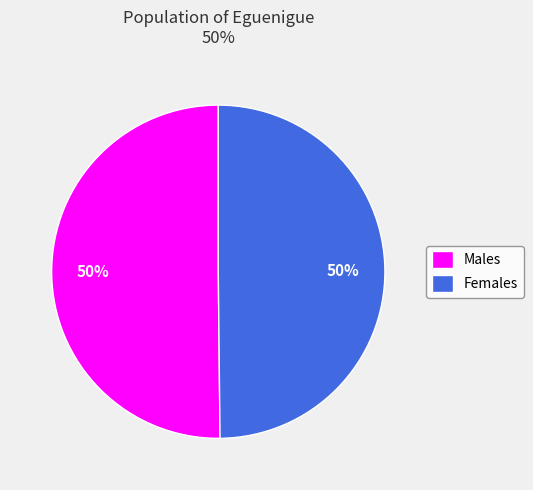

Is the sum of Males and Females greater than half?

Yes